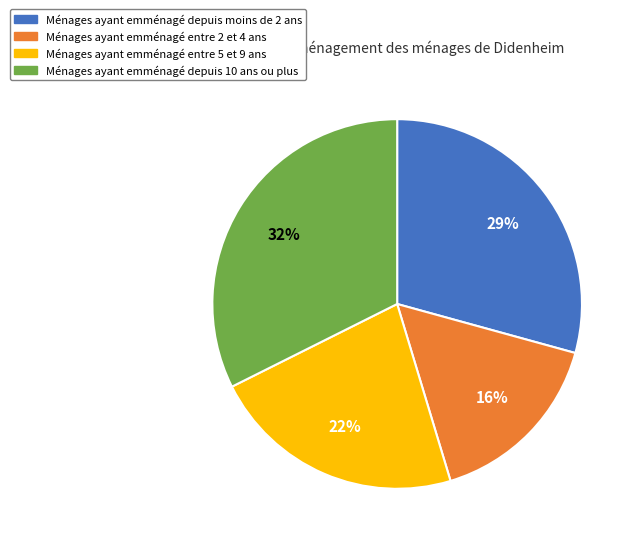

To the nearest percent, what is the average slice percentage?

25%